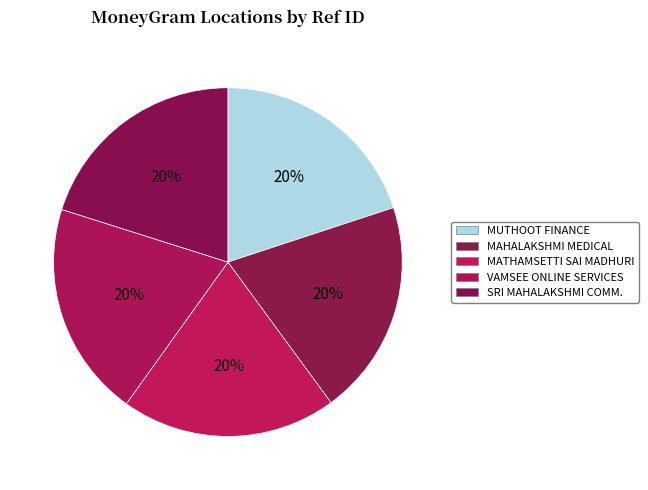

Which category has the biggest portion of the pie?

SRI MAHALAKSHMI COMMUNICATIONS